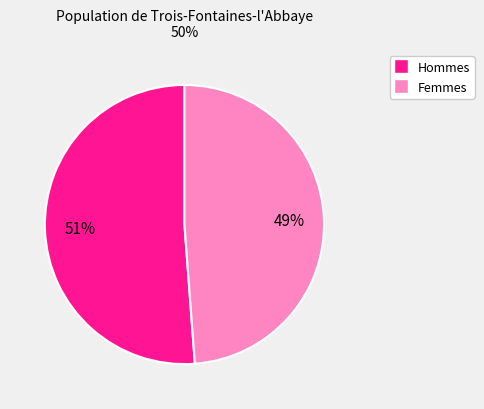

To the nearest percent, what is the difference between the largest and smallest slice percentages?

2%